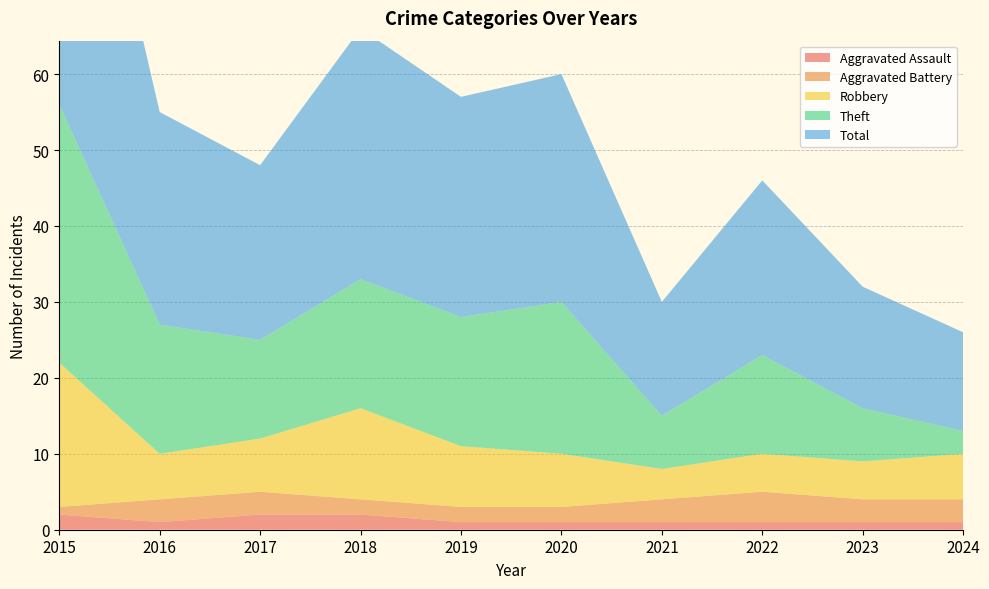

Reading left to right, what are all the values shown in this chart?

Aggravated Assault: 2	1	2	2	1	1	1	1	1	1
Aggravated Battery: 1	3	3	2	2	2	3	4	3	3
Robbery: 19	6	7	12	8	7	4	5	5	6
Theft: 34	17	13	17	17	20	7	13	7	3
Total: 56	28	23	33	29	30	15	23	16	13